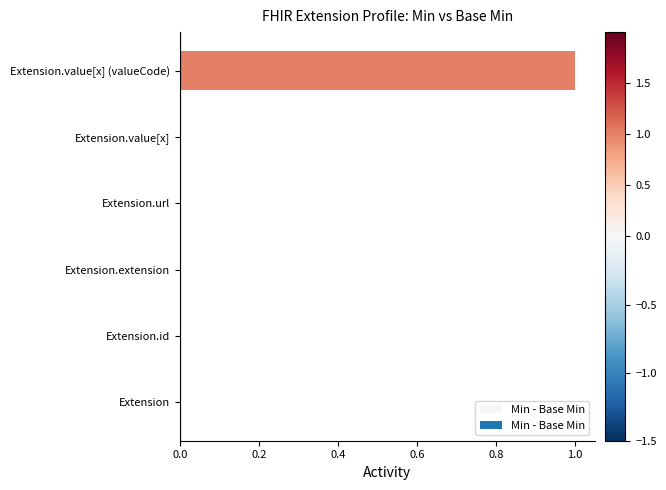

Reading top to bottom, what are all the values shown in this chart?

Extension.value[x] (valueCode)=1	Extension.value[x]=0	Extension.url=0	Extension.extension=0	Extension.id=0	Extension=0